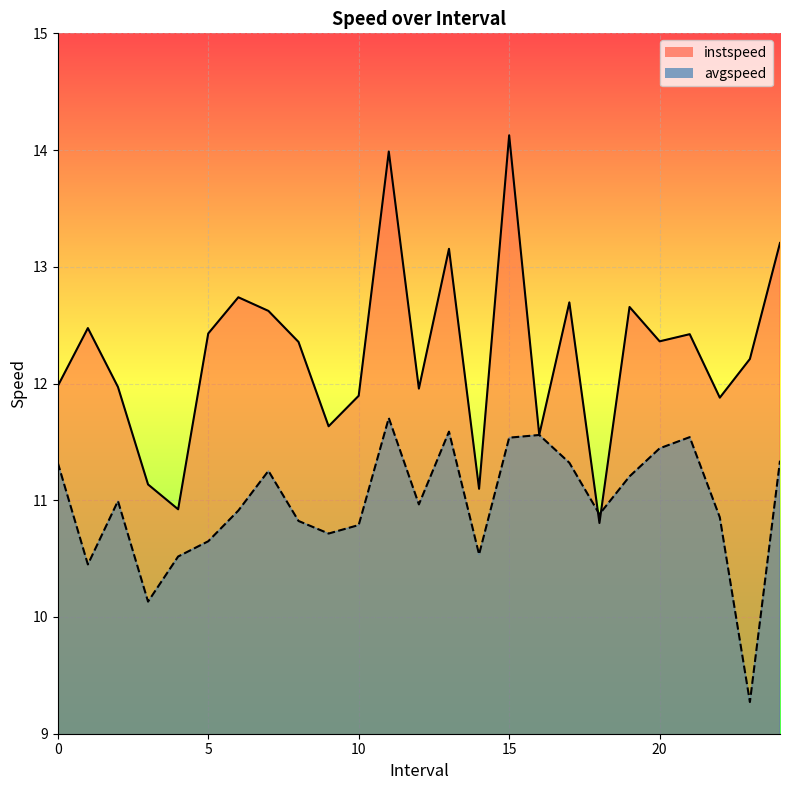

At which category is the sum across all series the highest?

11